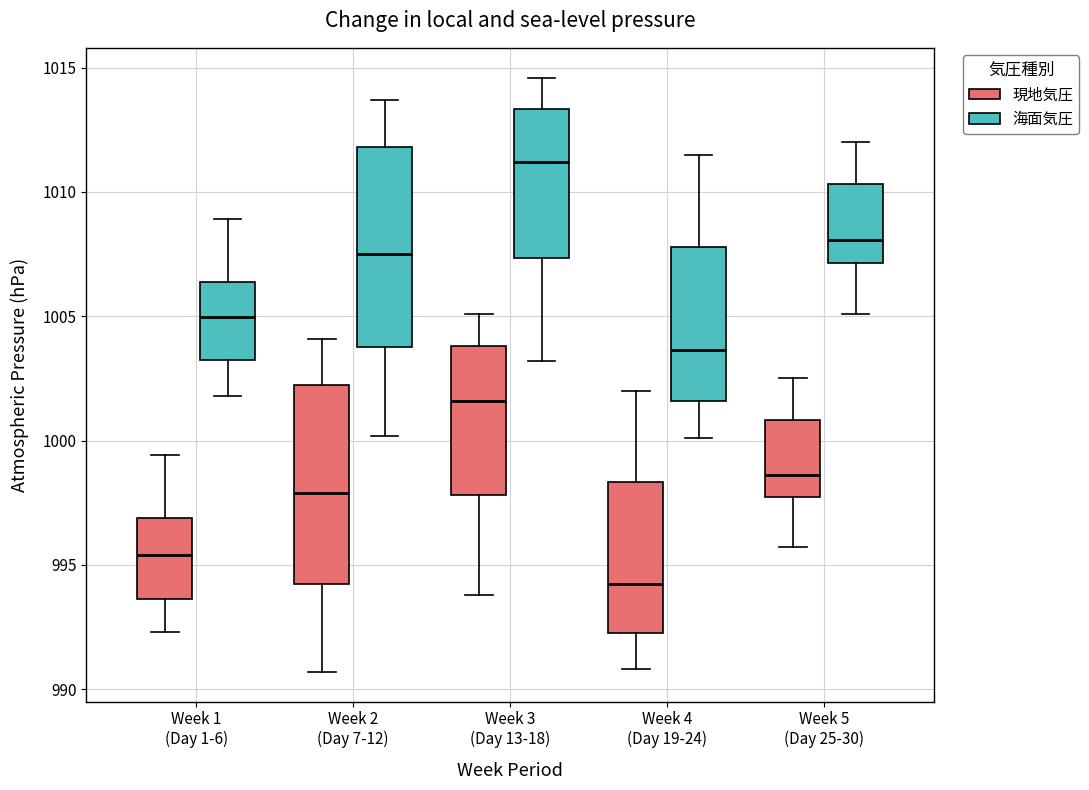

Where is the lower edge of the box for Week 2 (Day 7-12) (現地気圧) on the y-axis? The values are not printed on the chart, so give them approximately, as read against the axis.

994.5